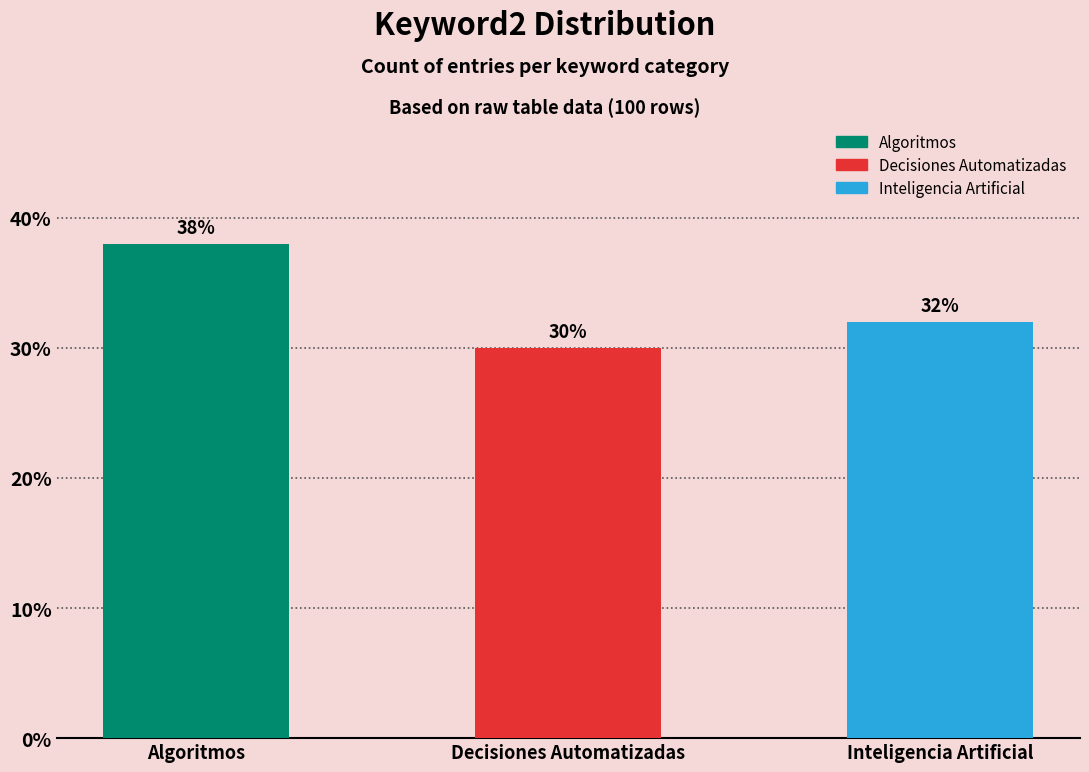

Which series has the widest spread of values?

Algoritmos